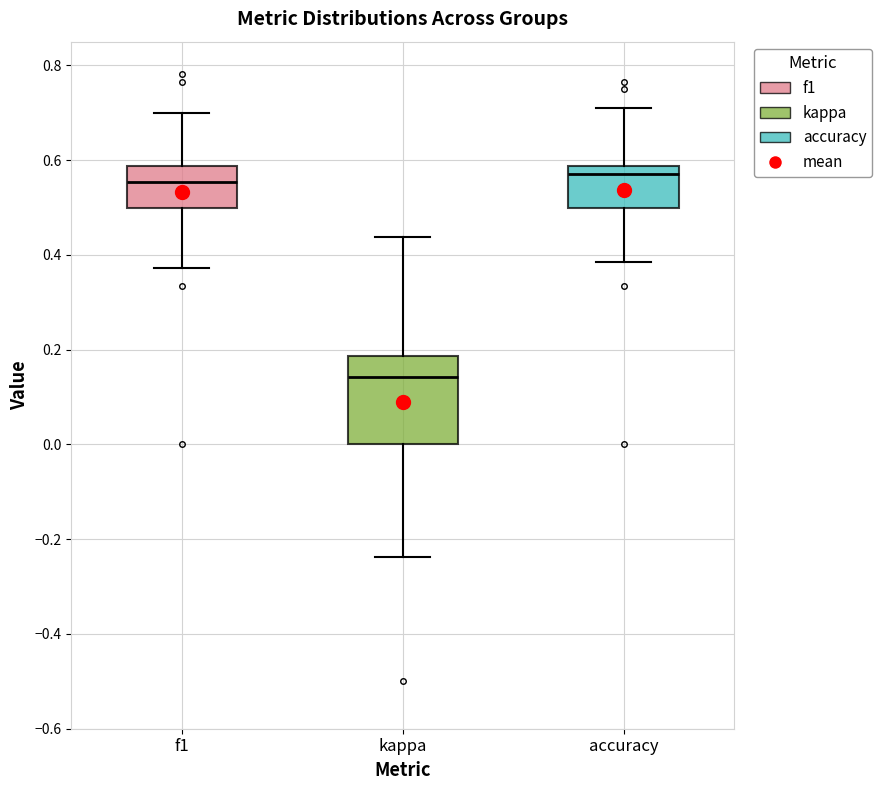

Comparing the boxes themselves (not the whiskers), which one is the tallest?

kappa